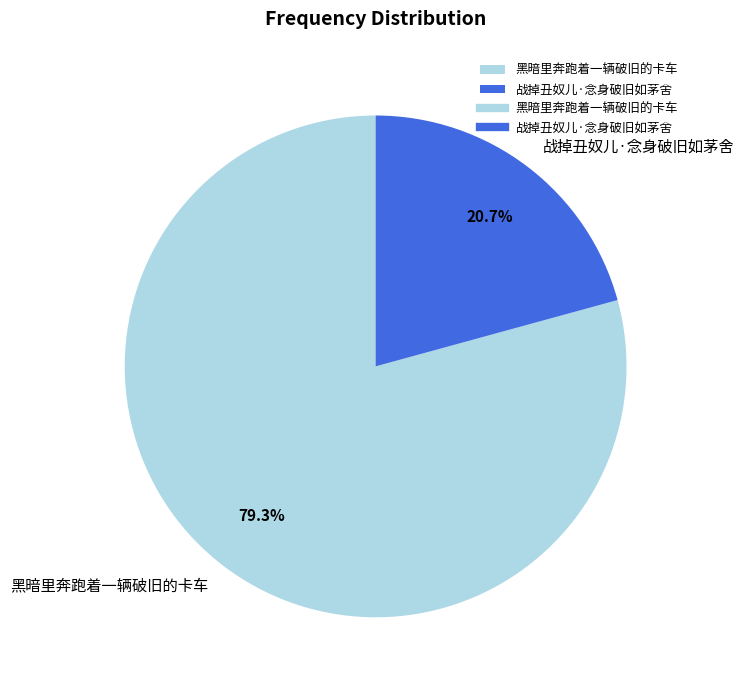

Which category has the biggest portion of the pie?

黑暗里奔跑着一辆破旧的卡车